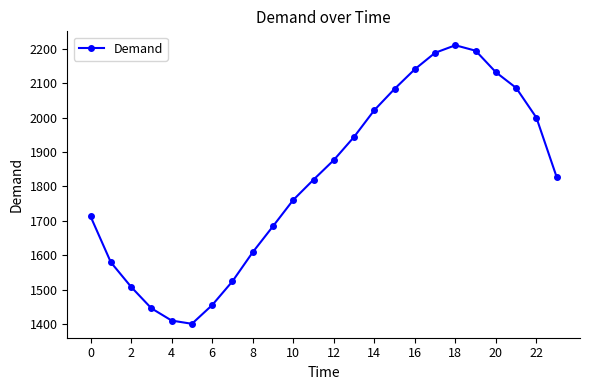

What is the greatest value displayed?

2210.7